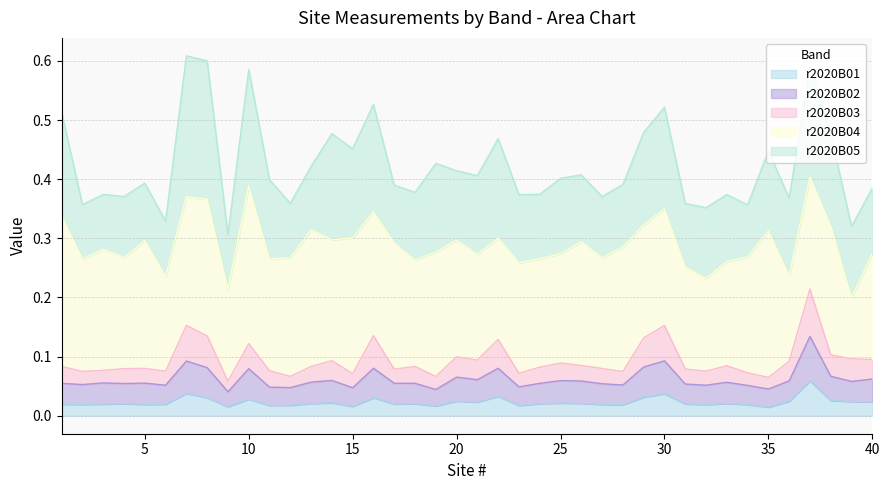

True or false: r2020B02 and r2020B01 intersect in this chart.

False